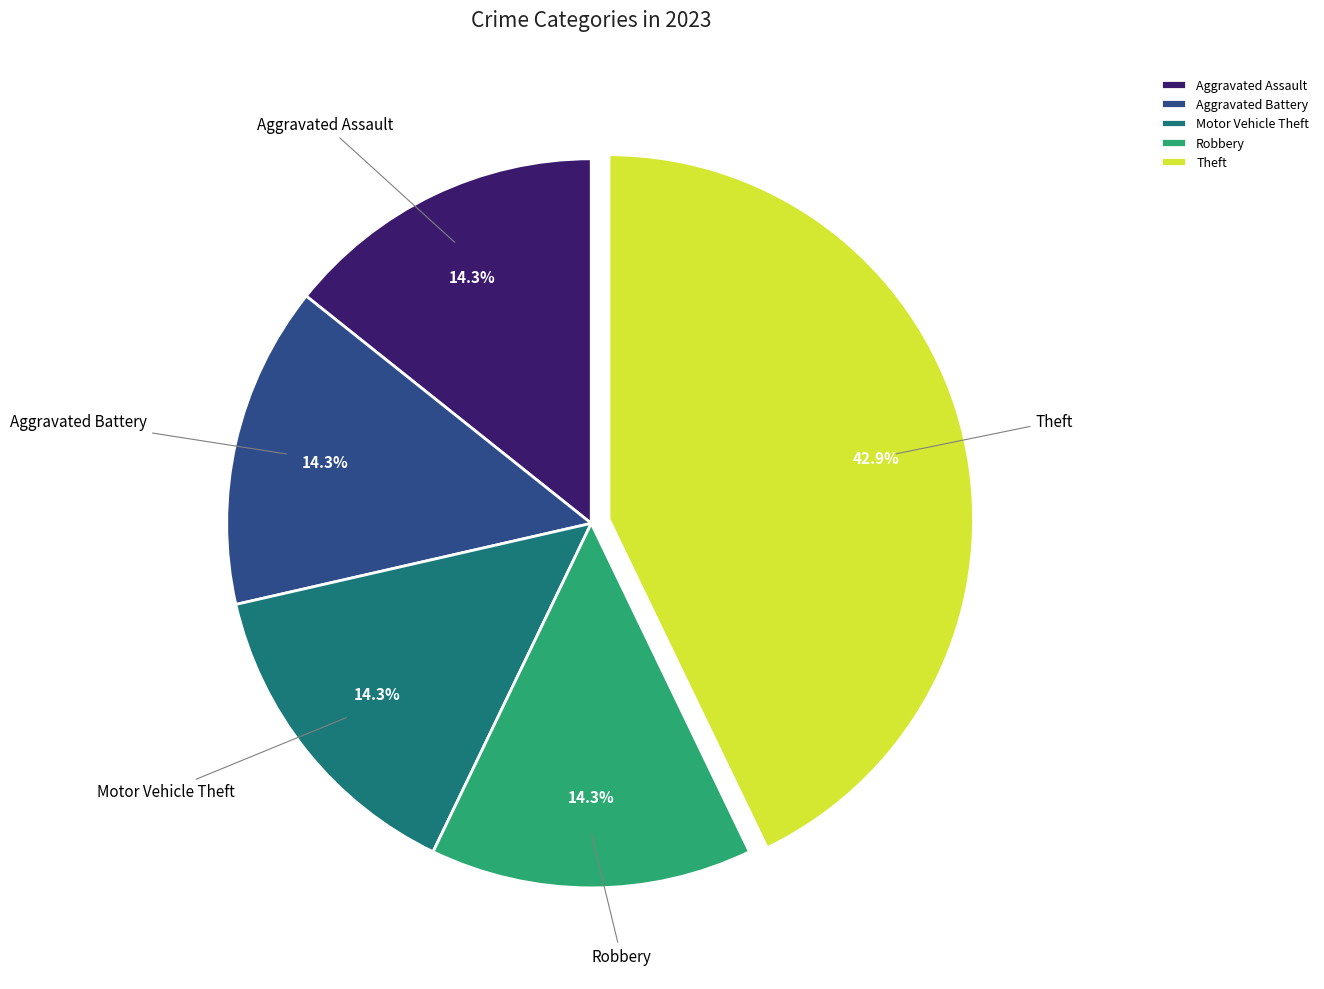

Count the number of slices in the pie.

5